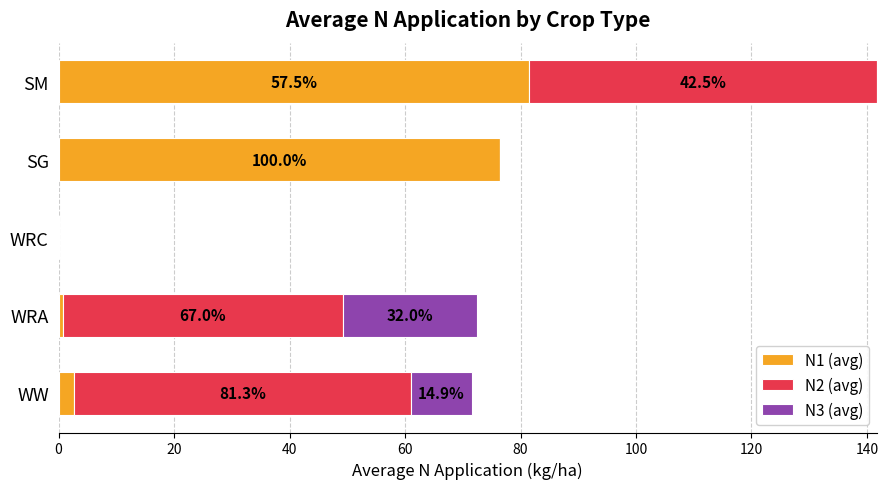

At which category is the sum across all series the highest?

SM